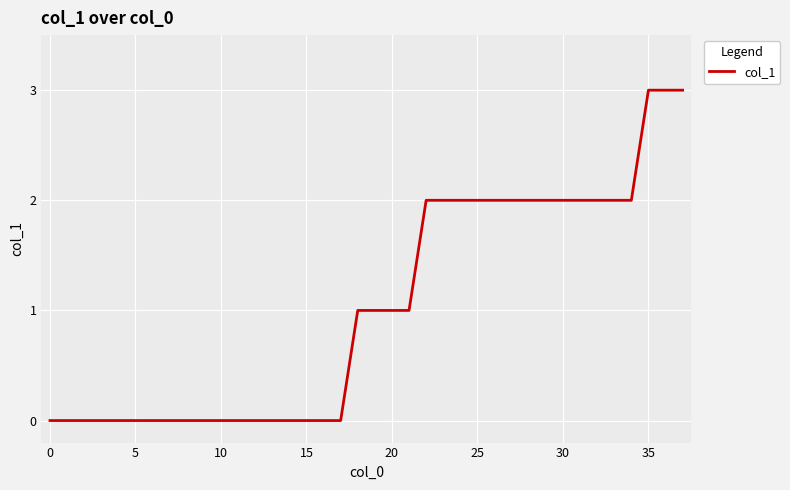

What is the greatest value displayed?

3